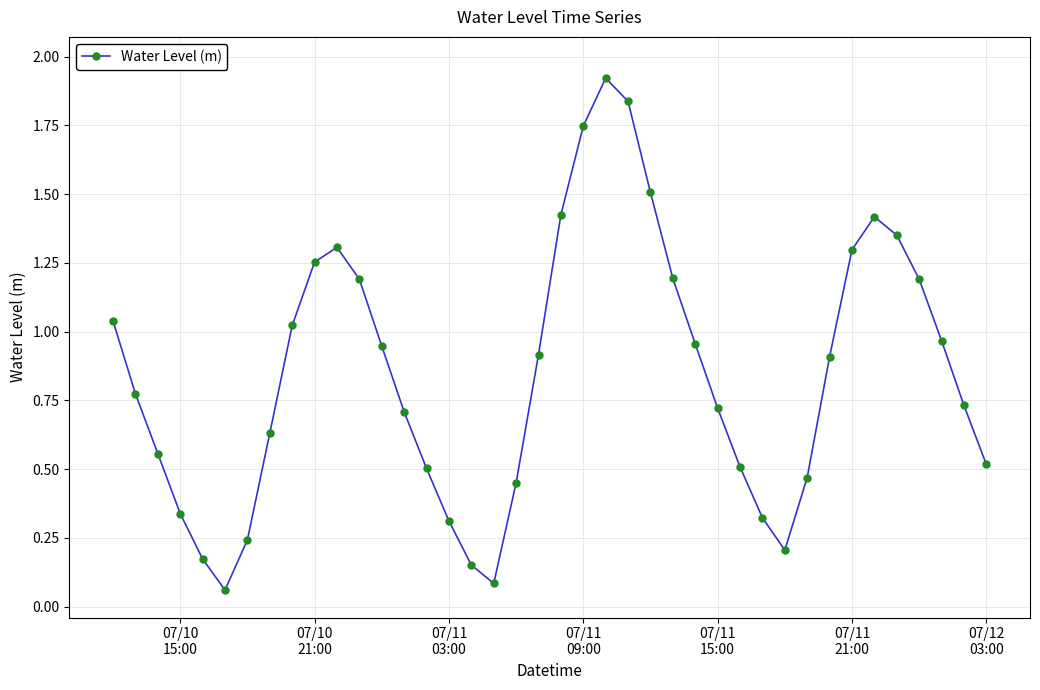

What is the sum of all values?

33.9